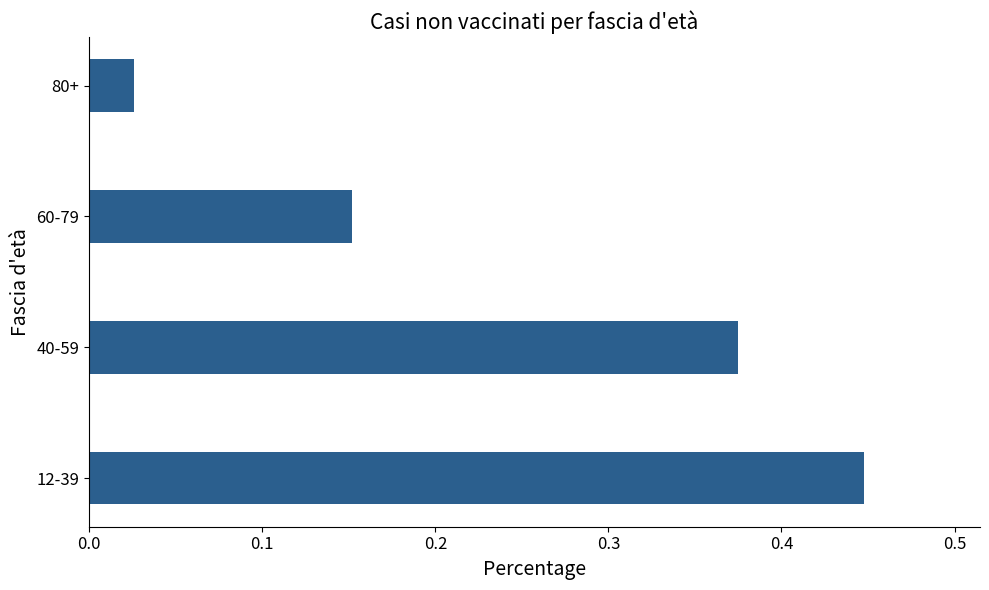

Rank the categories by value from highest to lowest.

12-39, 40-59, 60-79, 80+